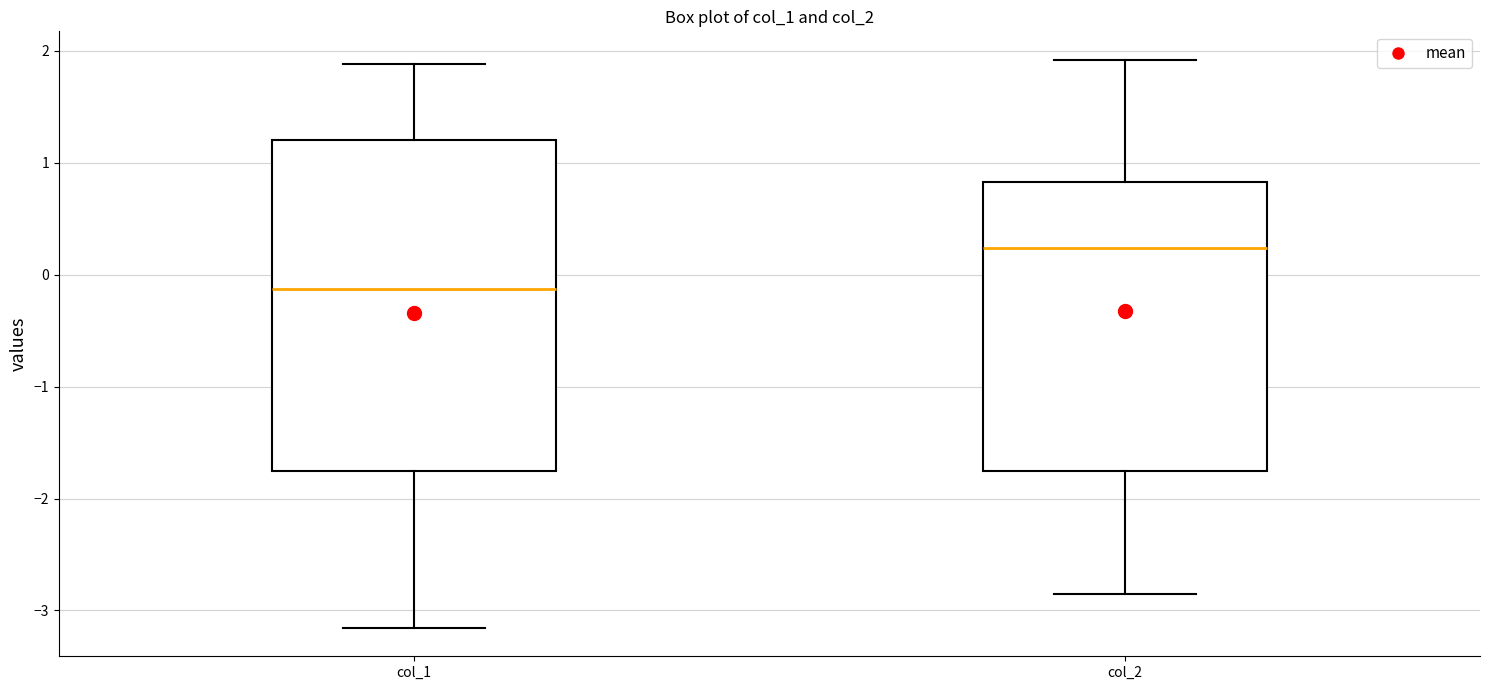

Reading left to right, read every box against the y-axis: the position of its median line, the range the box covers, and the ends of its whiskers. The values are not printed on the chart, so give them approximately, as read against the axis.

col_1: median -0.1, box -1.8 to 1.2, whiskers -3.2 to 1.9
col_2: median 0.2, box -1.8 to 0.8, whiskers -2.9 to 1.9